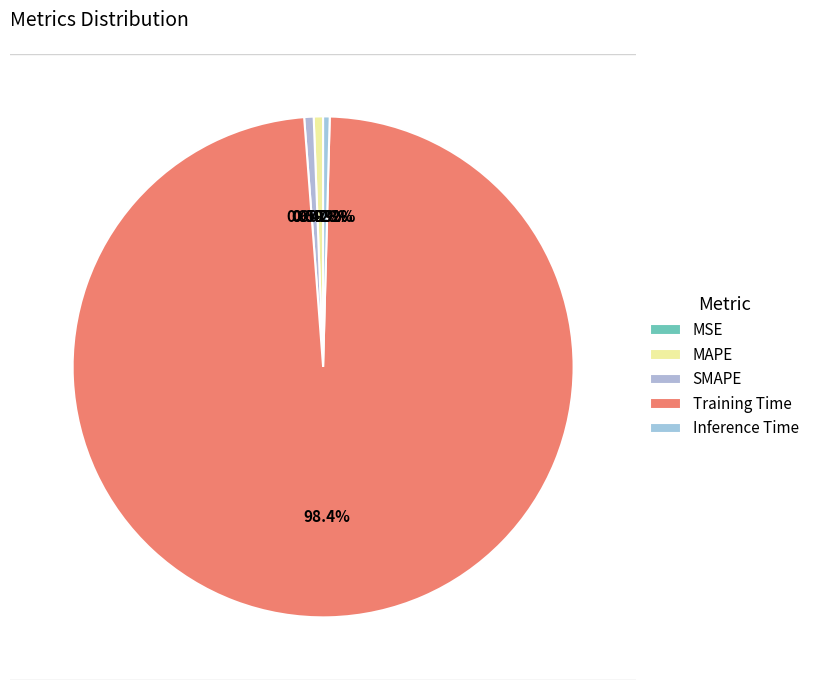

Rank the categories by value from highest to lowest.

Training Time, SMAPE, MAPE, Inference Time, MSE